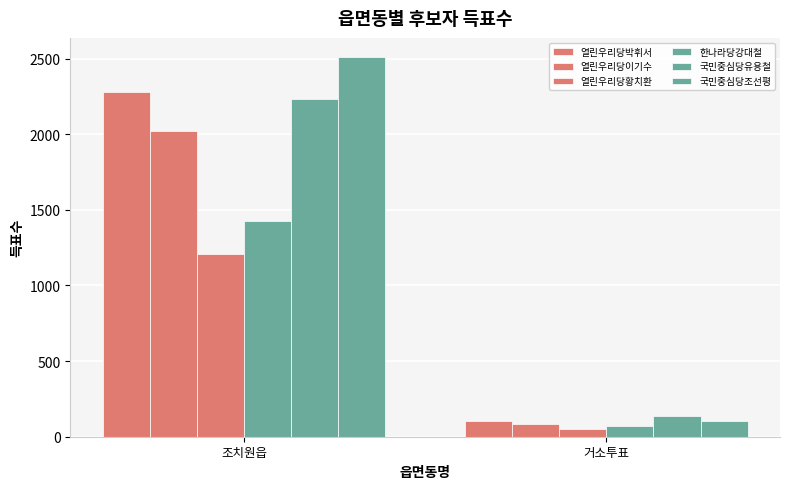

How many values in the 열린우리당황치환 series are below 1205?

1